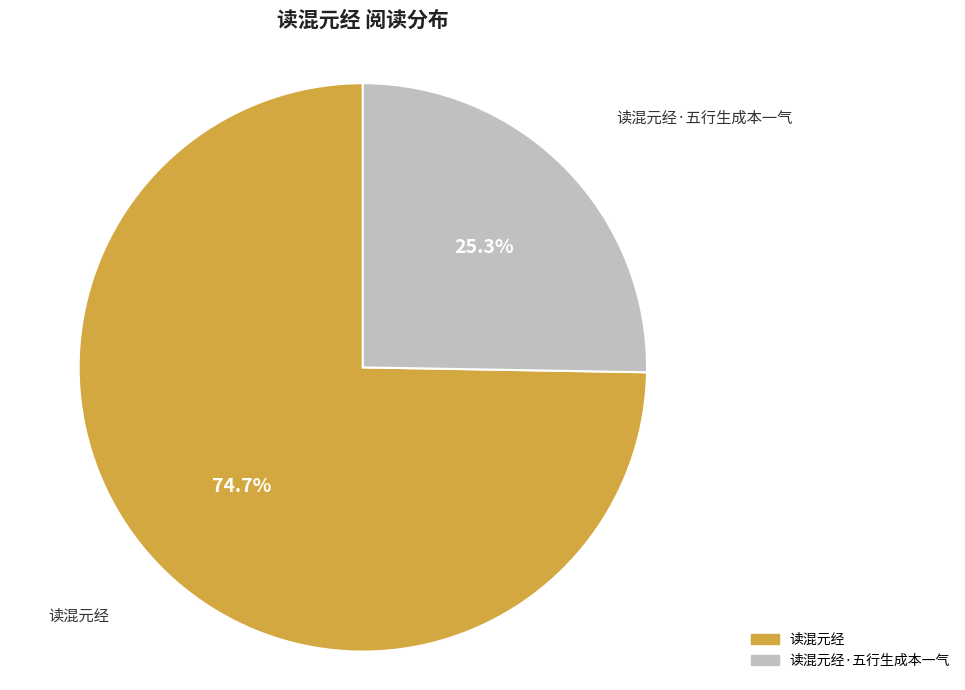

Which category has the biggest portion of the pie?

读混元经